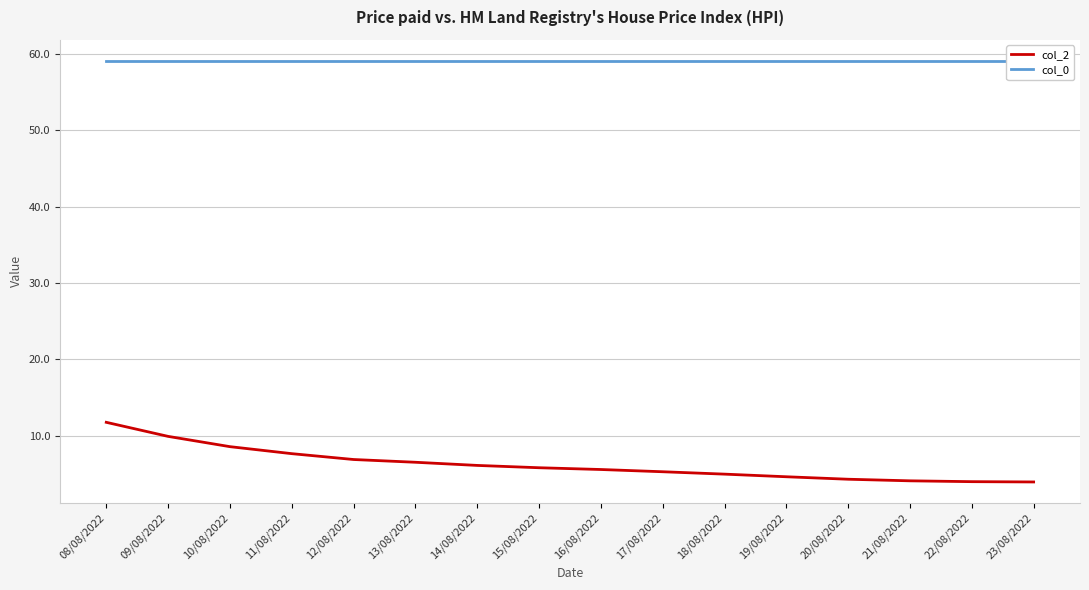

True or false: col_2 and col_0 cross at least once.

False